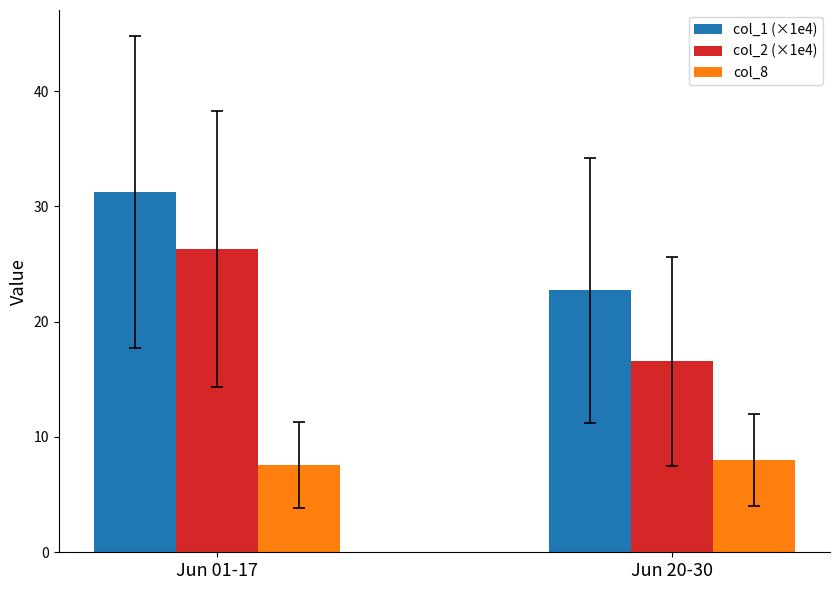

Which series has the largest range (max minus min)?

col_2 (×1e4)